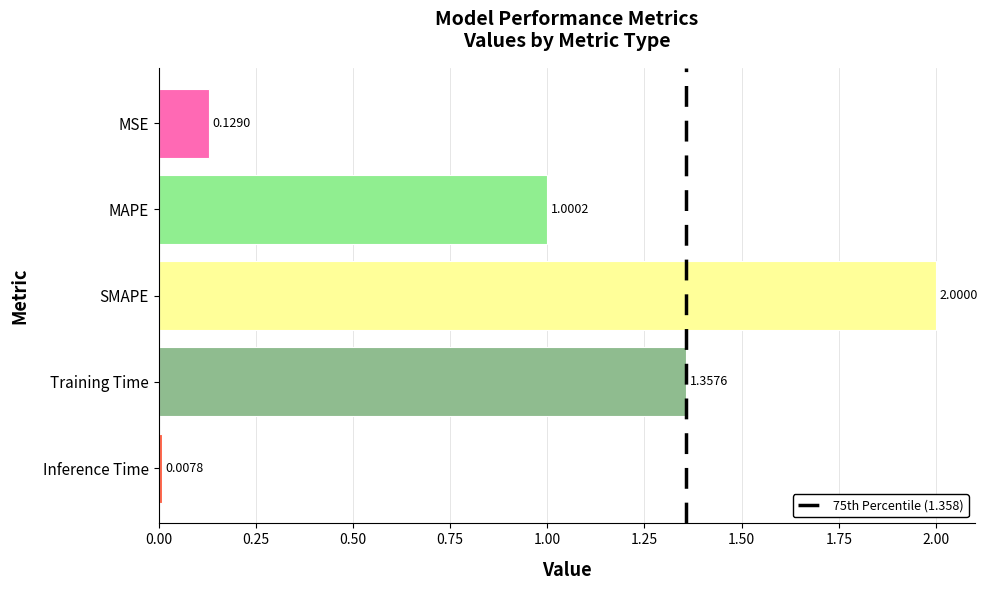

What is the label of the 2nd bar from the top?

MAPE